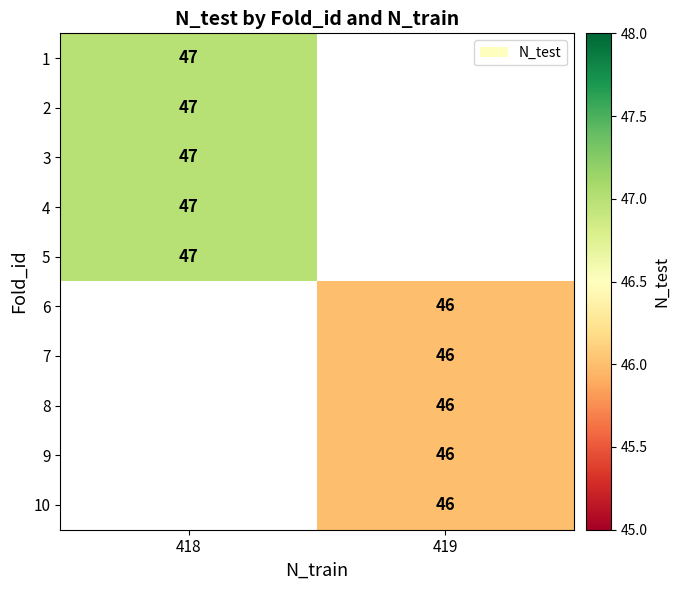

The 2 series shows 26.6 at 418. True or false?

False